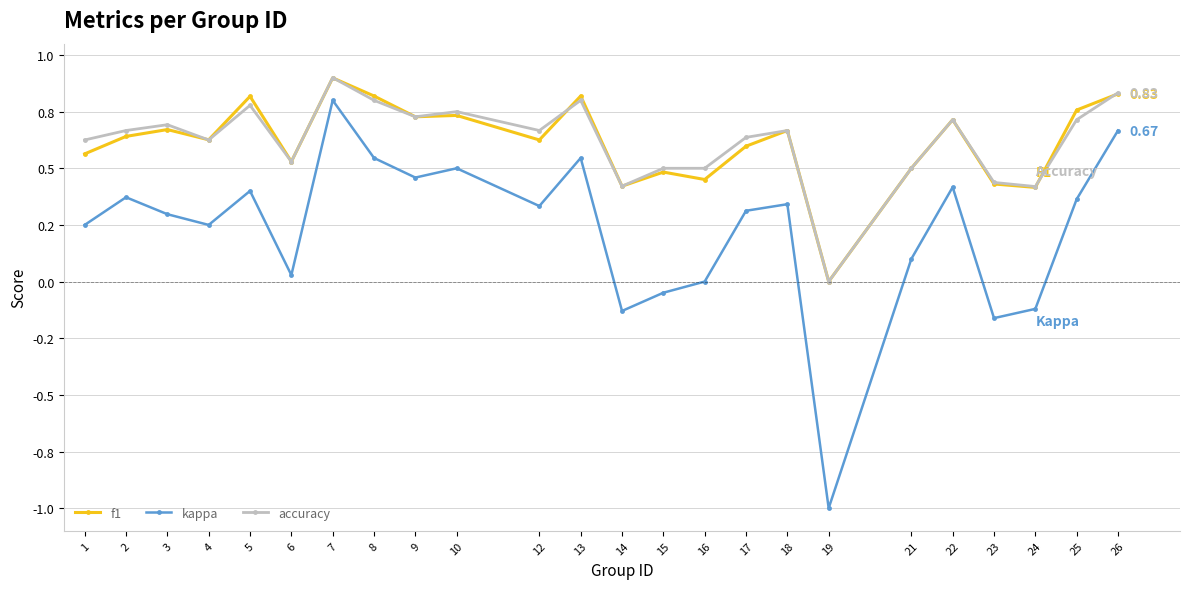

How many intersections are there between f1 and accuracy?

5